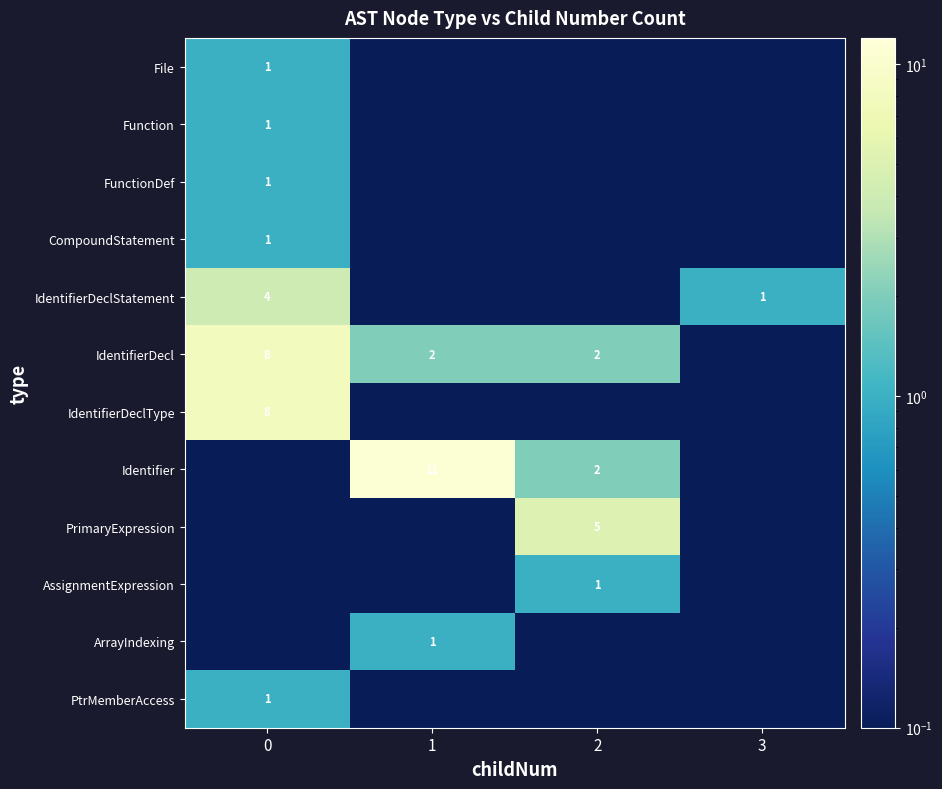

Which series has the widest spread of values?

Identifier